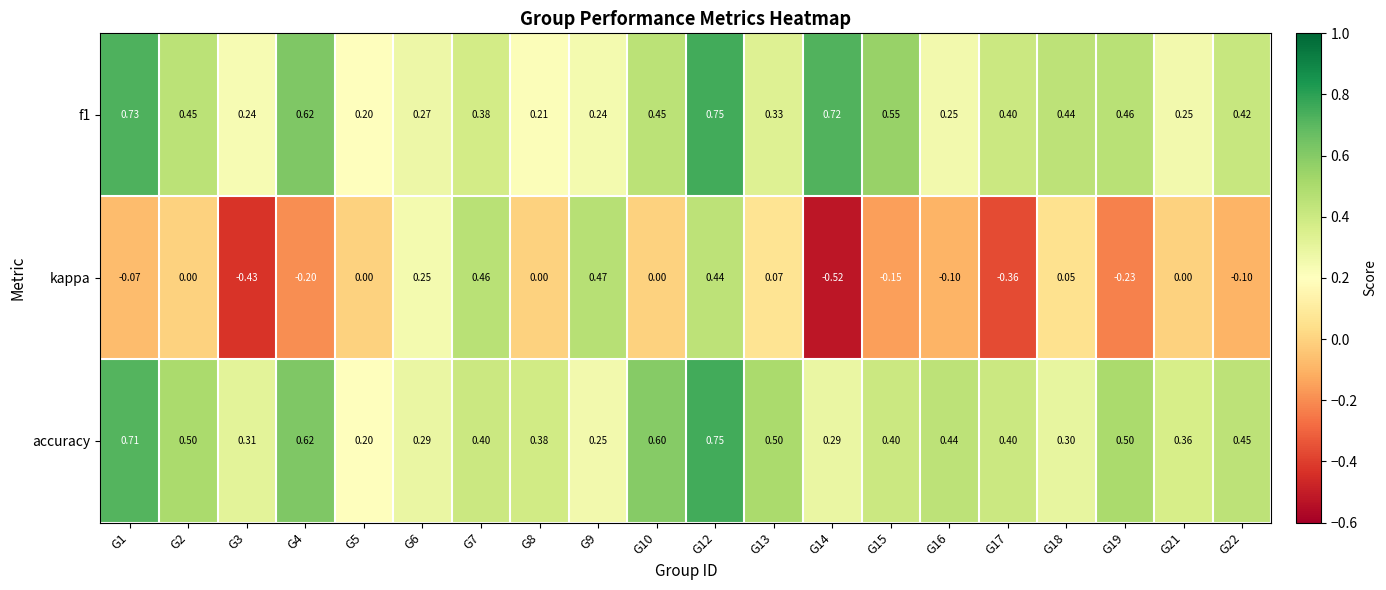

Which series has the largest range (max minus min)?

kappa